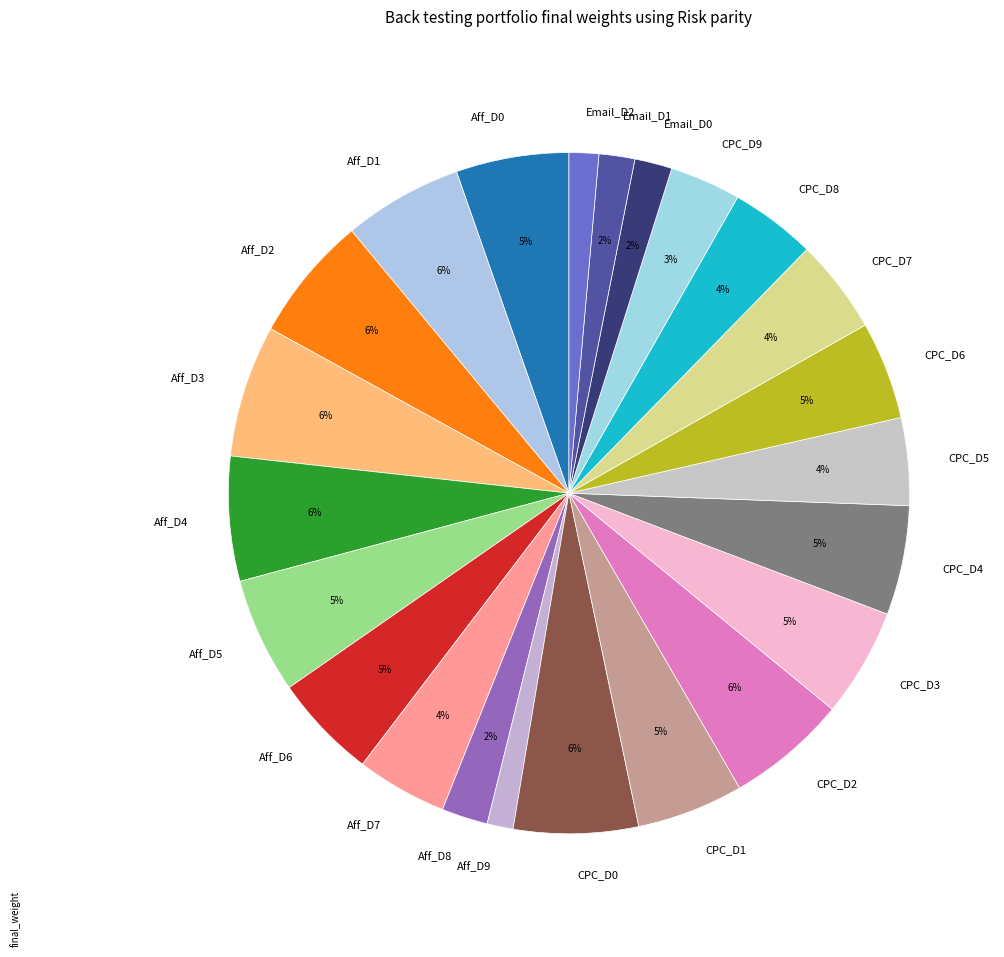

Is there any slice that represents more than half of the pie?

No